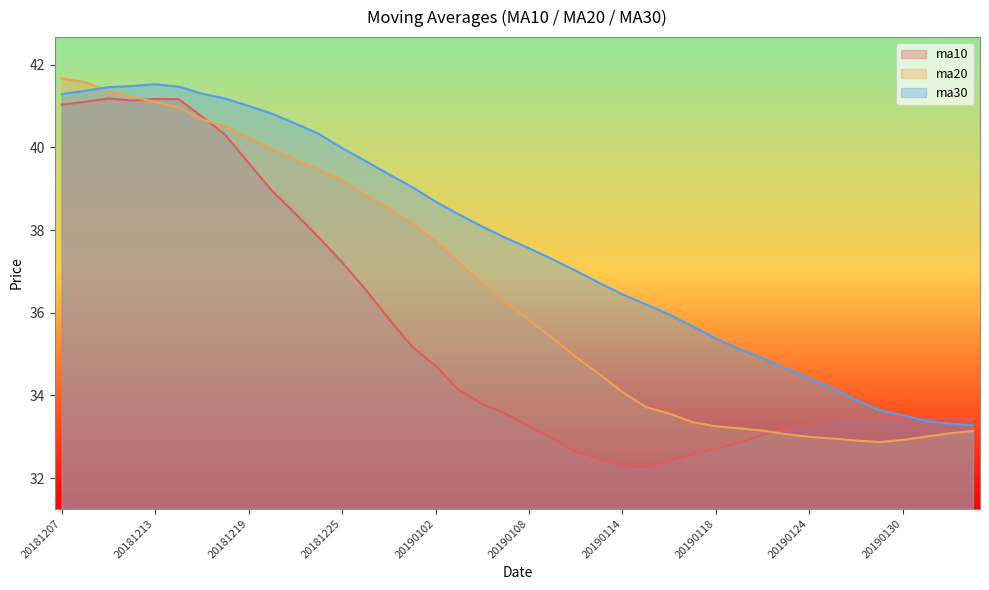

True or false: ma10 and ma20 intersect in this chart.

True